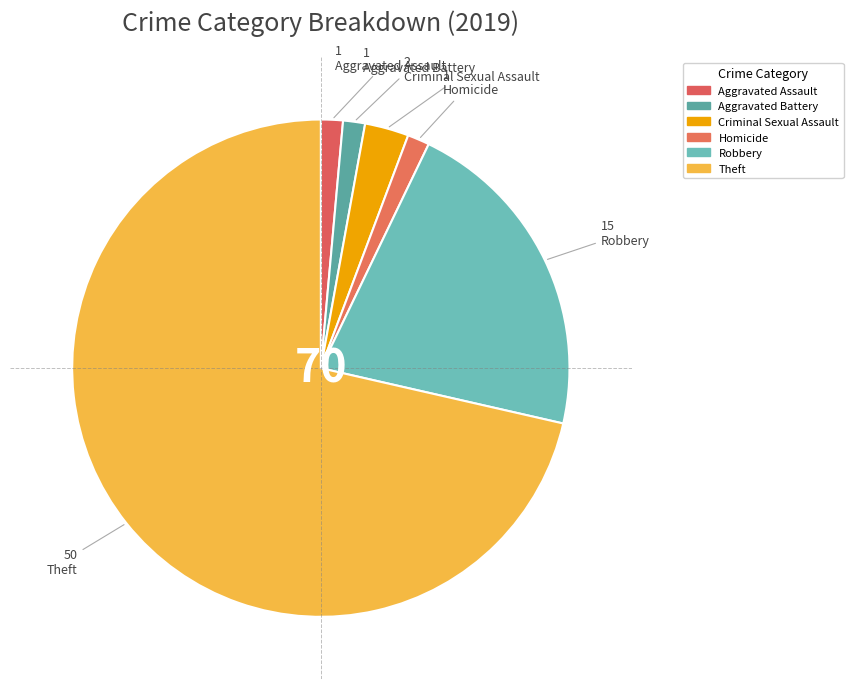

Combined, what portion of the pie is Theft and Homicide?

72.9%